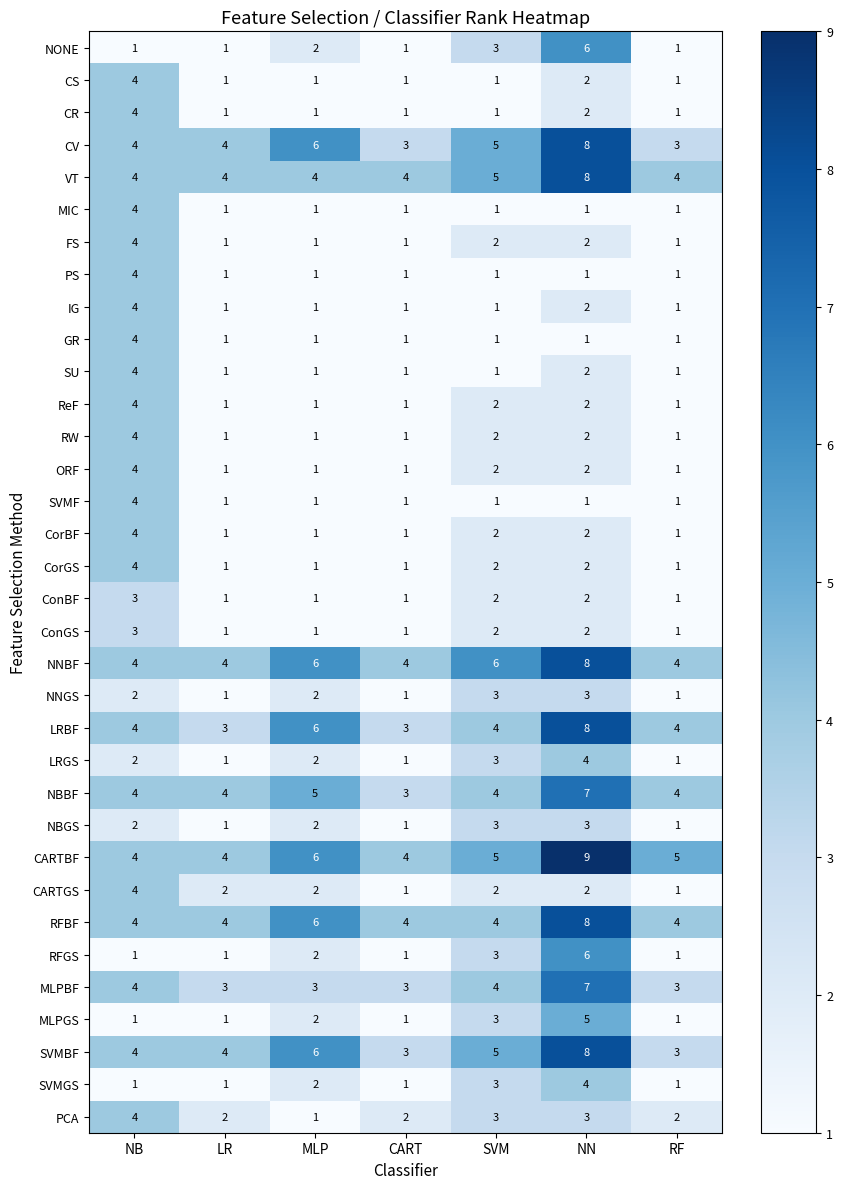

Is it true that IG equals 1 at LR?

True